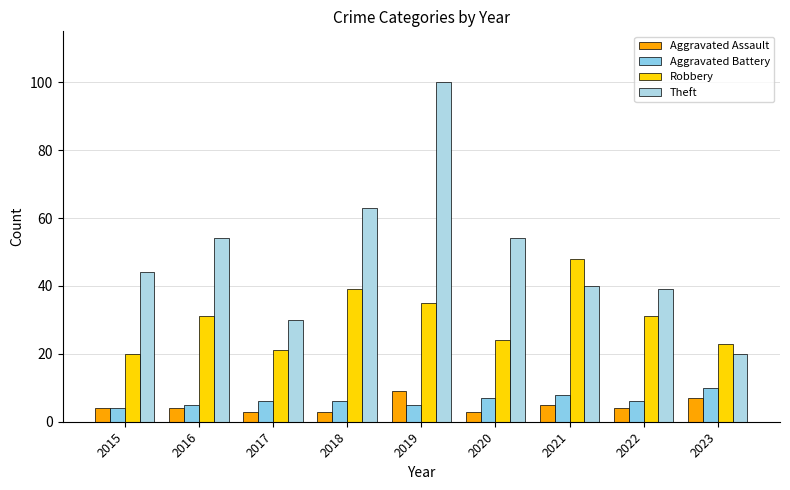

Reading left to right, transcribe all the data shown in this chart.

Aggravated Assault: 4	4	3	3	9	3	5	4	7
Aggravated Battery: 4	5	6	6	5	7	8	6	10
Robbery: 20	31	21	39	35	24	48	31	23
Theft: 44	54	30	63	100	54	40	39	20